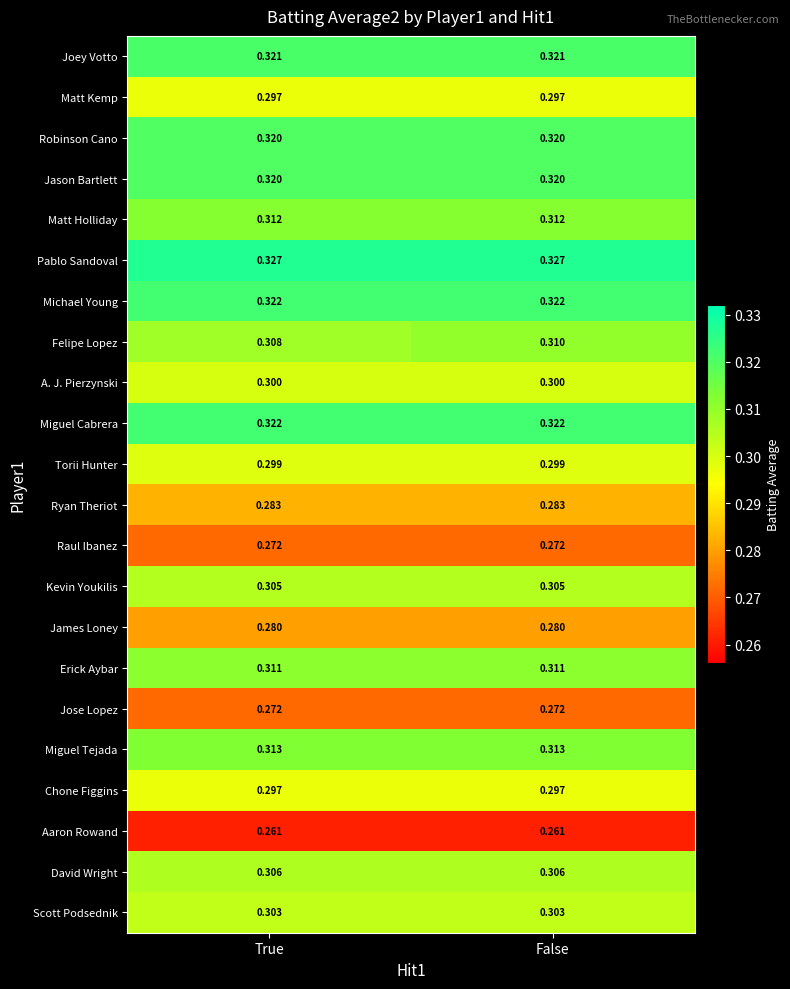

Which series has the largest total across all categories?

Pablo Sandoval